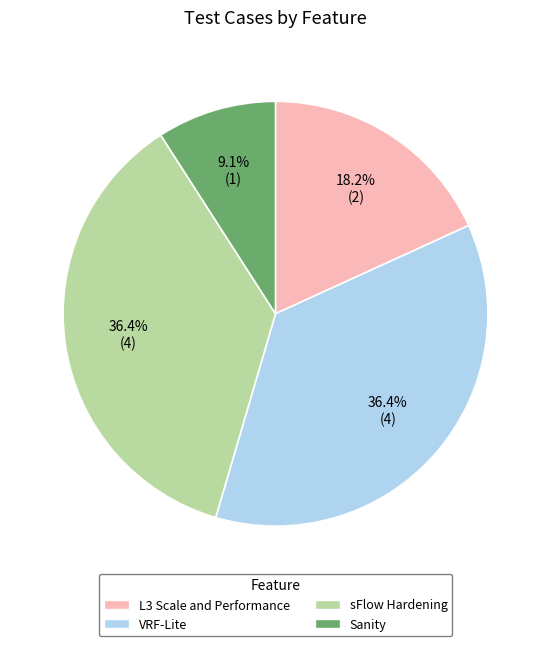

Which has a higher value, L3 Scale and Performance or Sanity?

L3 Scale and Performance